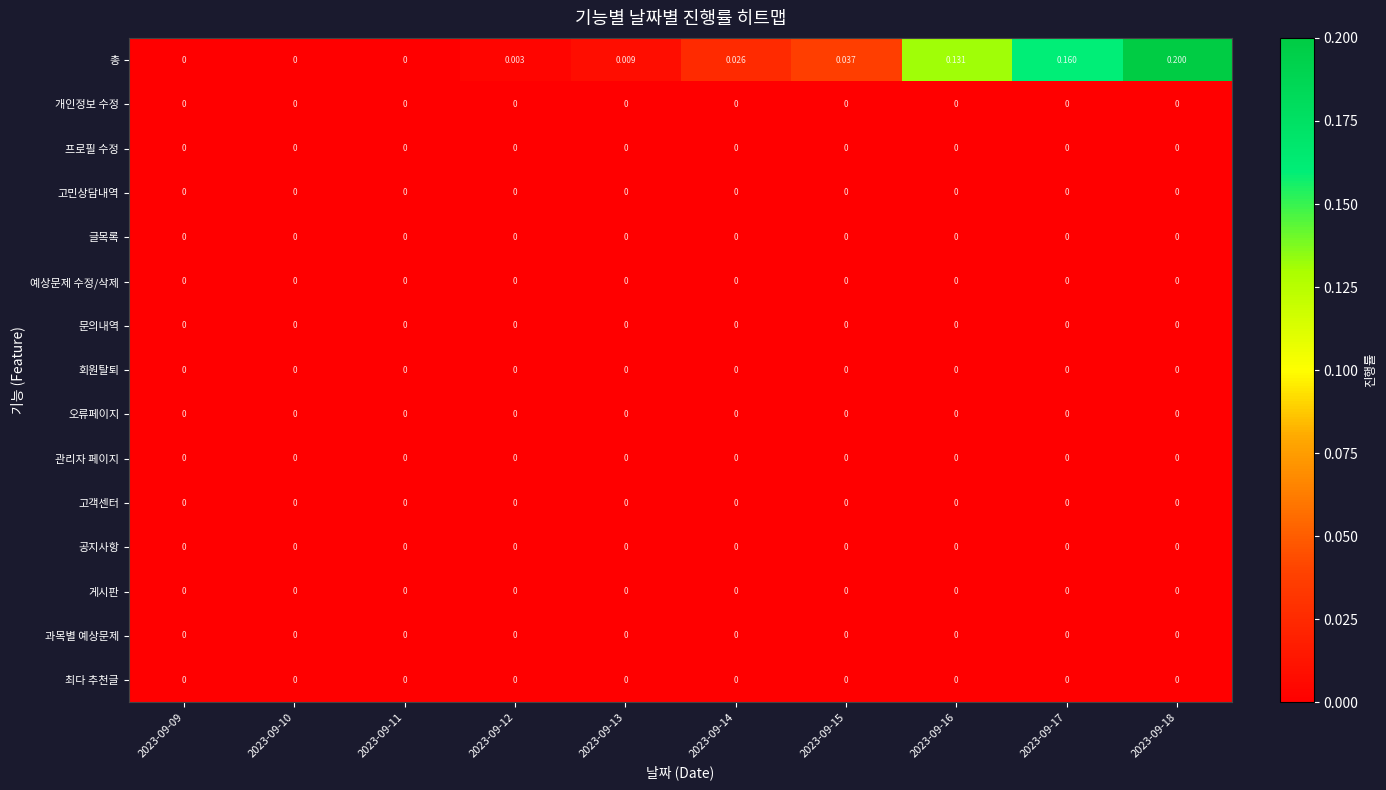

Which series has the largest total across all categories?

총